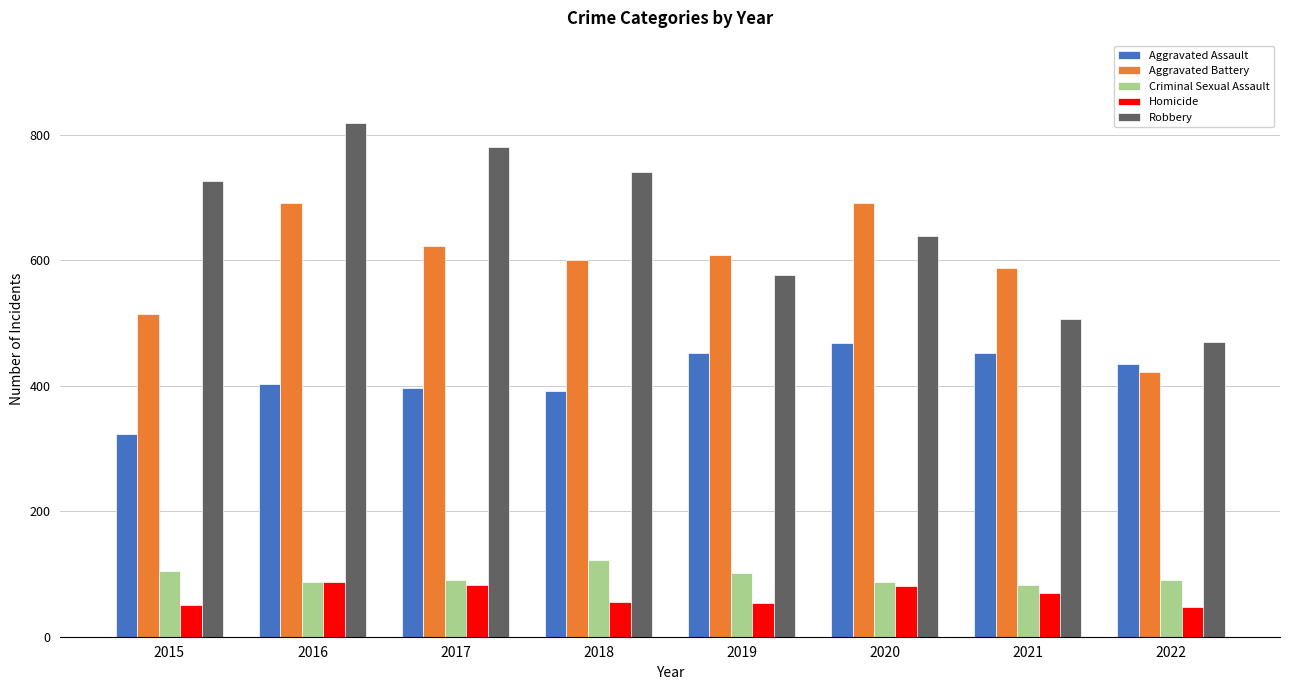

Where is Robbery nearest to the value 644?

2020